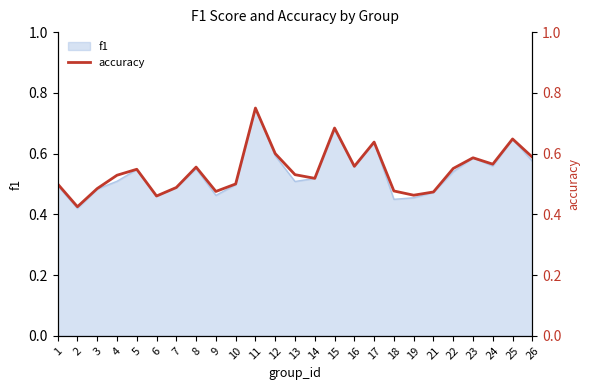

What is the sum of the values at 4 and 14?

1.0